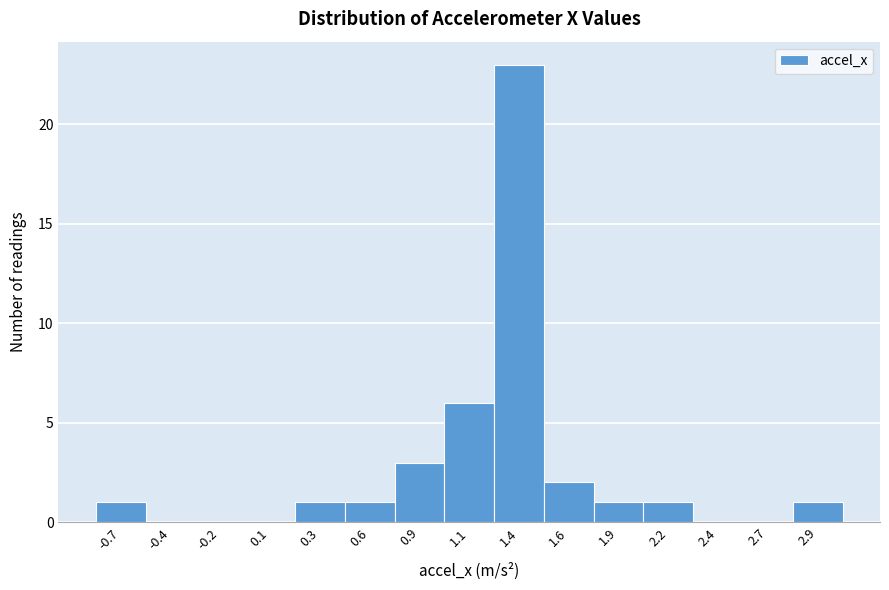

Reading left to right, extract all data points from this chart.

-0.7=1	-0.4=0	-0.2=0	0.1=0	0.3=1	0.6=1	0.9=3	1.1=6	1.4=23	1.6=2	1.9=1	2.2=1	2.4=0	2.7=0	2.9=1